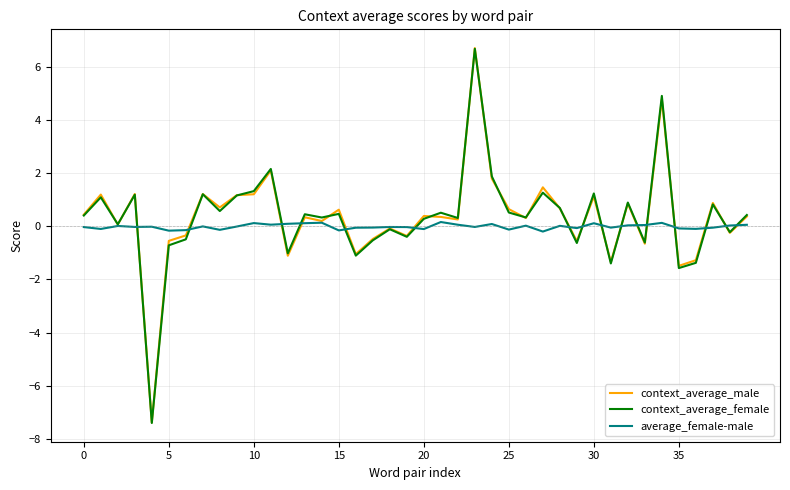

Which series has the largest range (max minus min)?

context_average_male